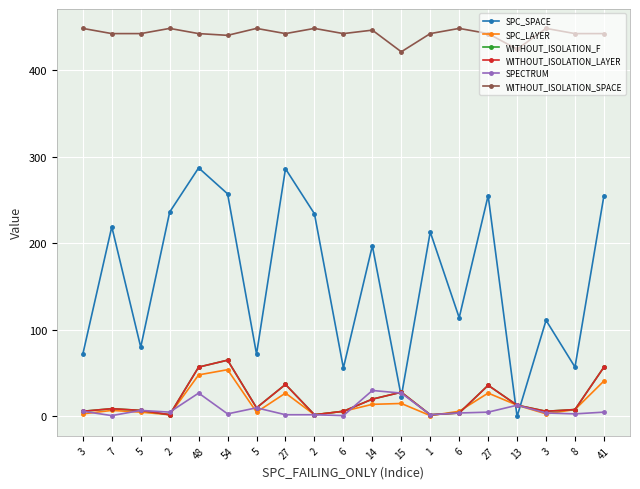

What is the value of the WITHOUT_ISOLATION_SPACE point at the 18th from the left?

442